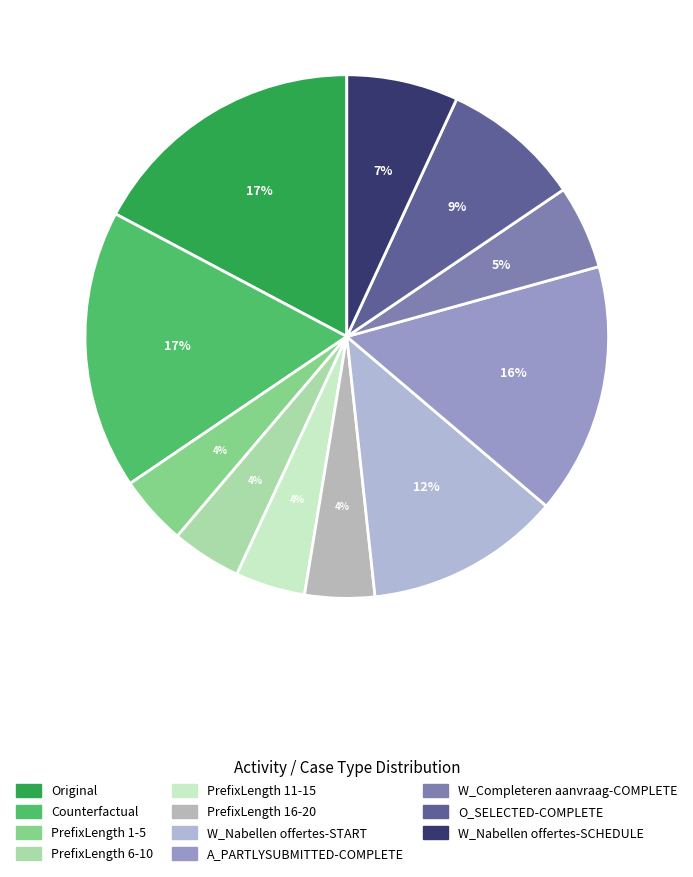

Is PrefixLength 6-10 the majority of the pie?

No